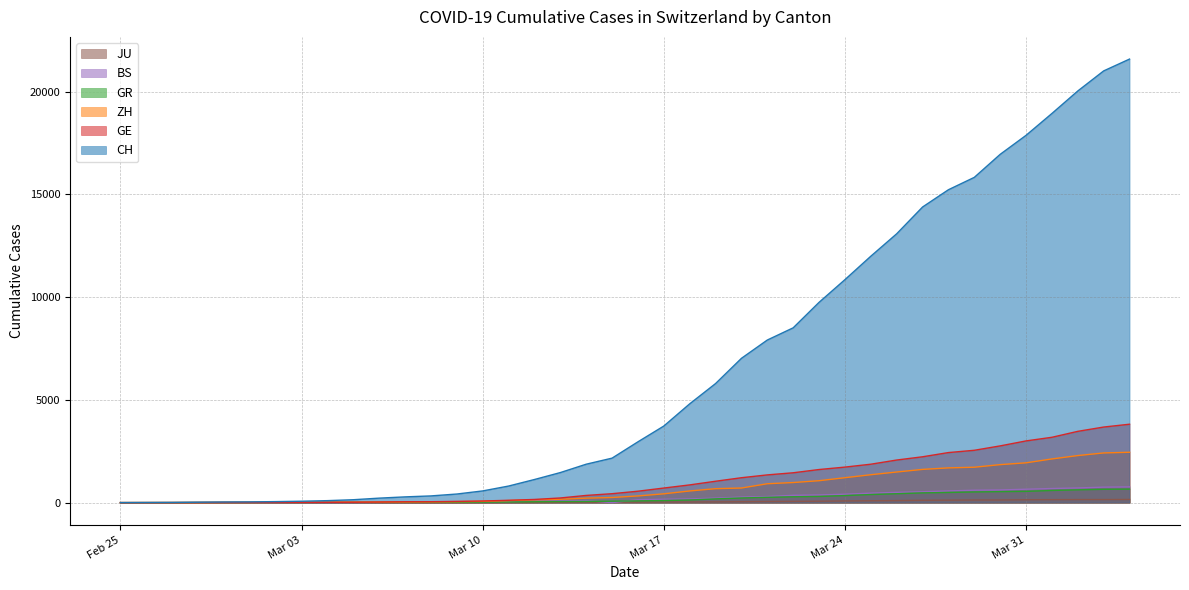

How many lines are shown in the chart?

6